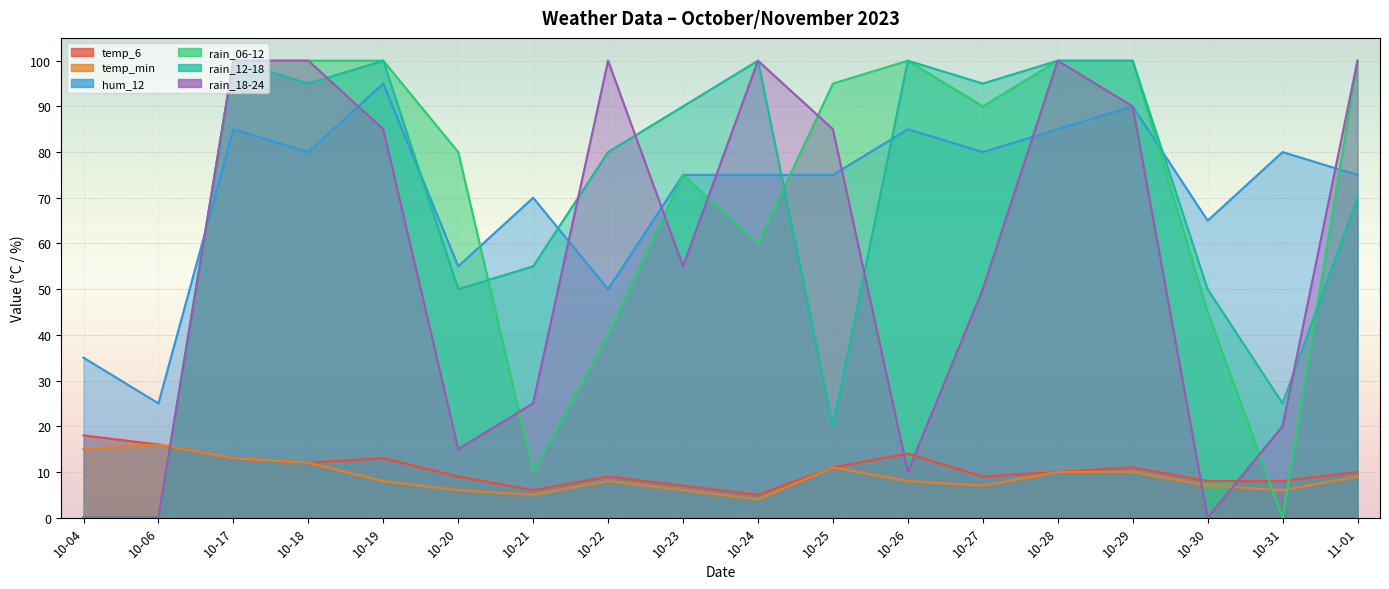

What is the label of the 18th point from the left?

11-01